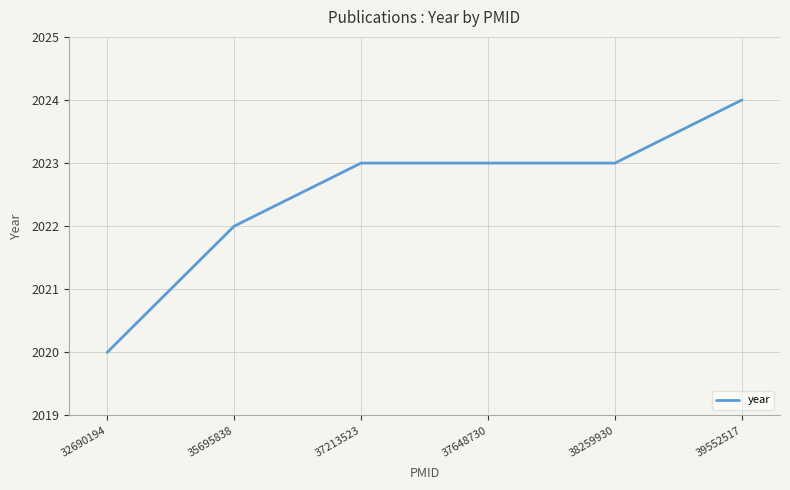

True or false: the data has more than 1 interior local peaks.

False